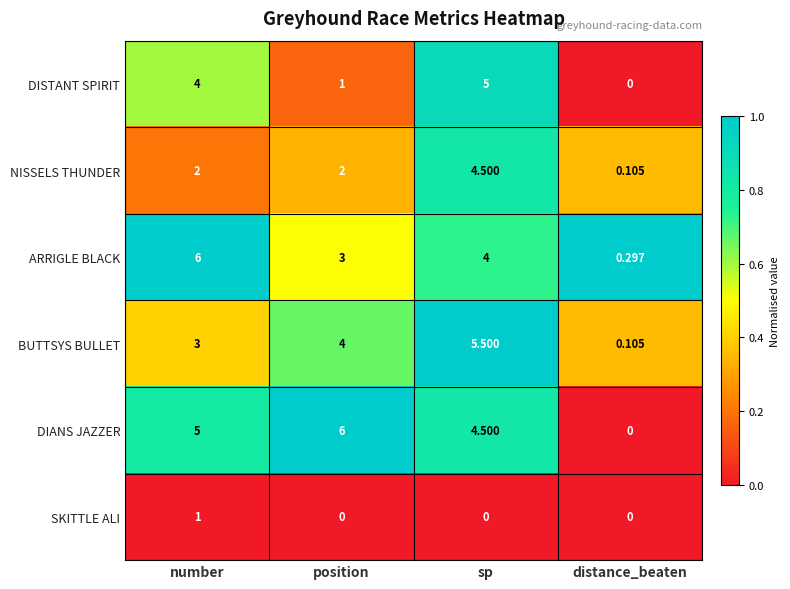

At which category is the sum across all series the highest?

sp